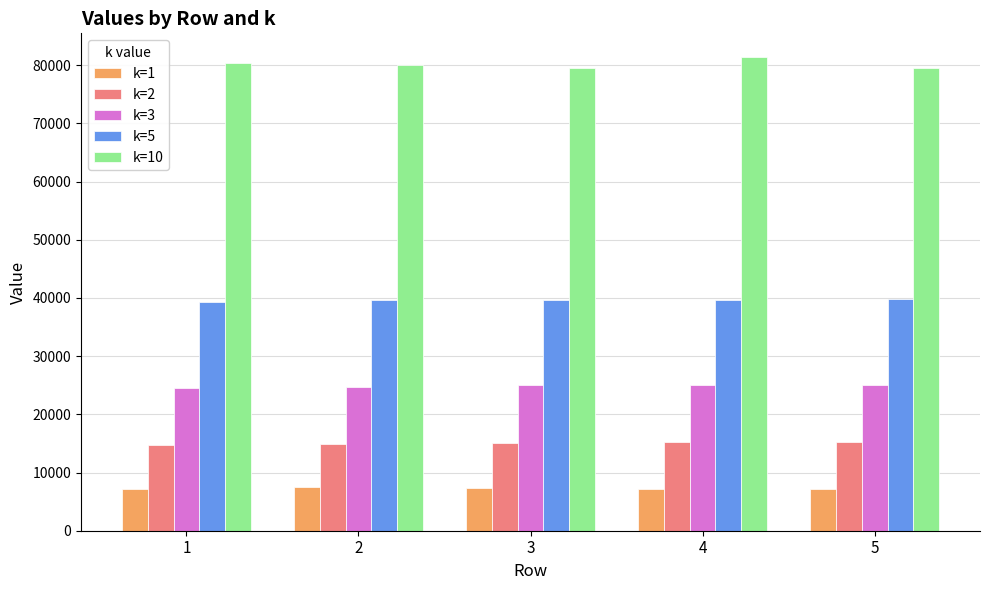

Is it true that k=10 equals 80062 at 2?

True